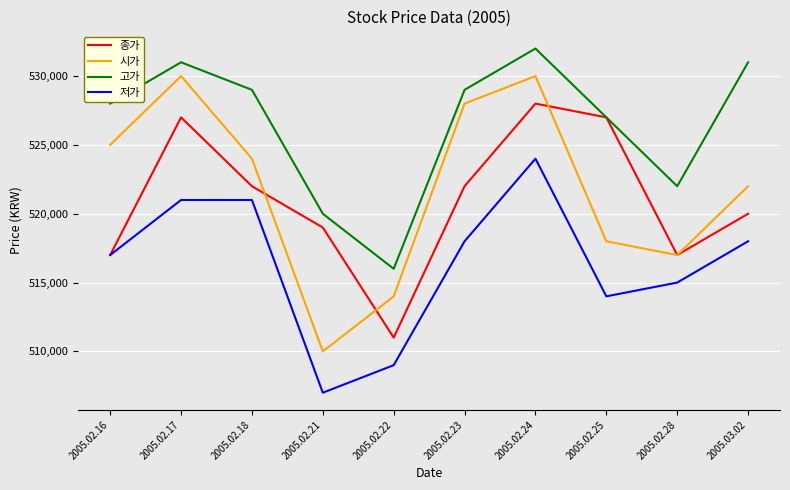

What is the average value of the 종가 series?

521000